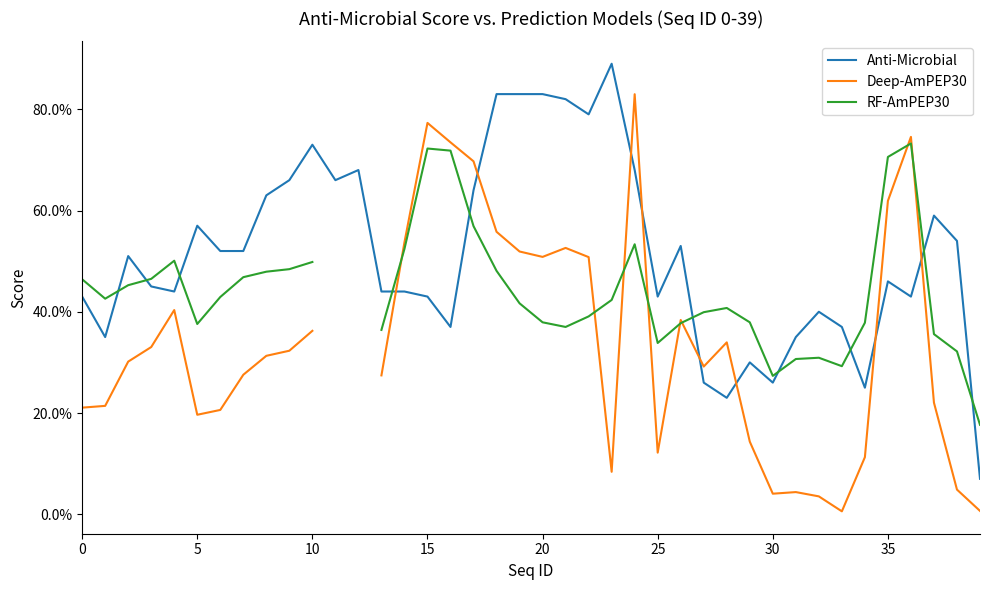

True or false: RF-AmPEP30 and Deep-AmPEP30 cross at least once.

True